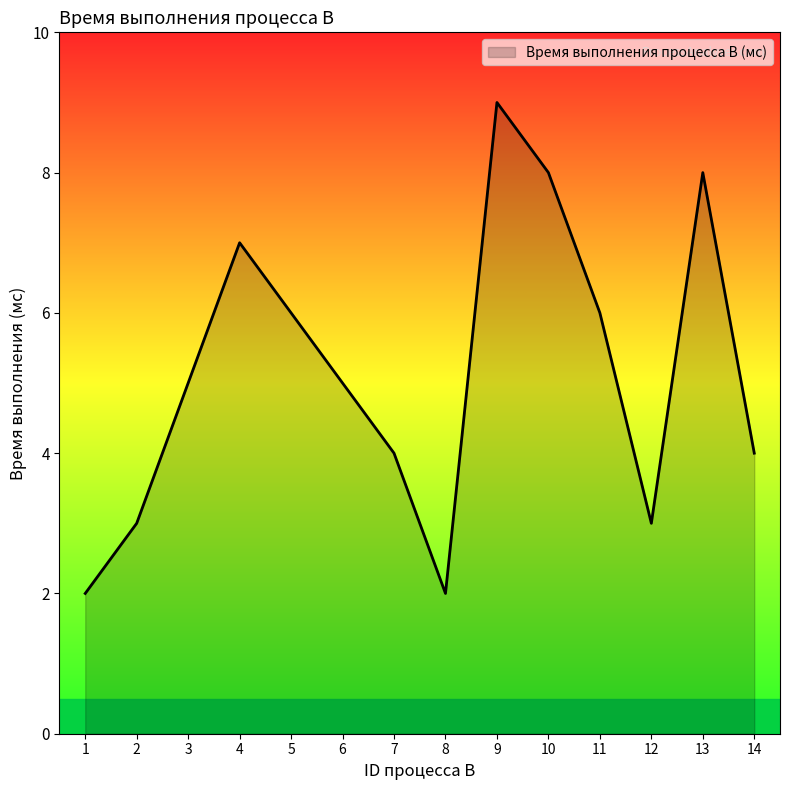

What is the smallest value displayed?

2